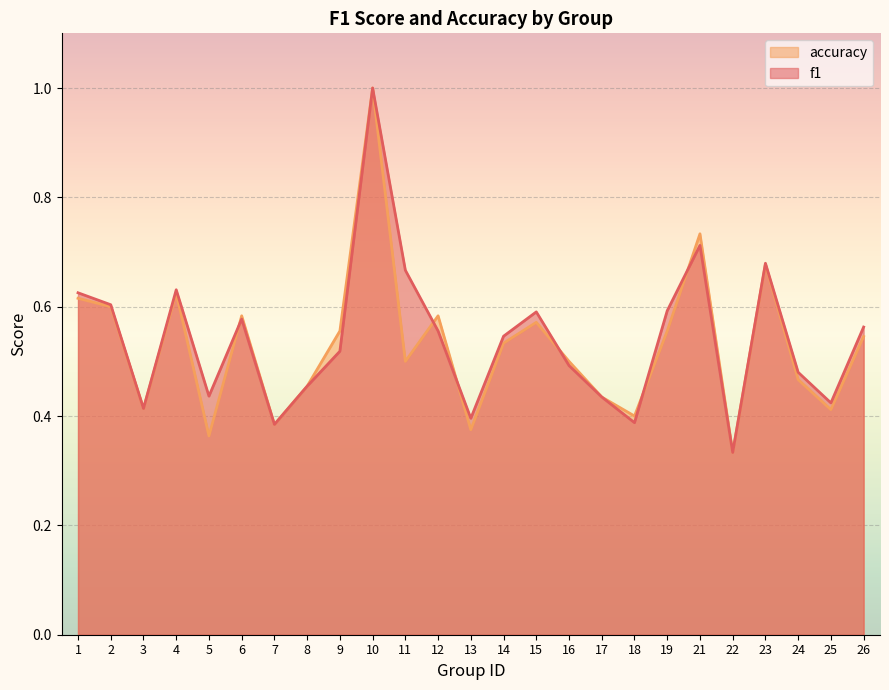

Between 8 and 19, which series saw the biggest shift?

f1